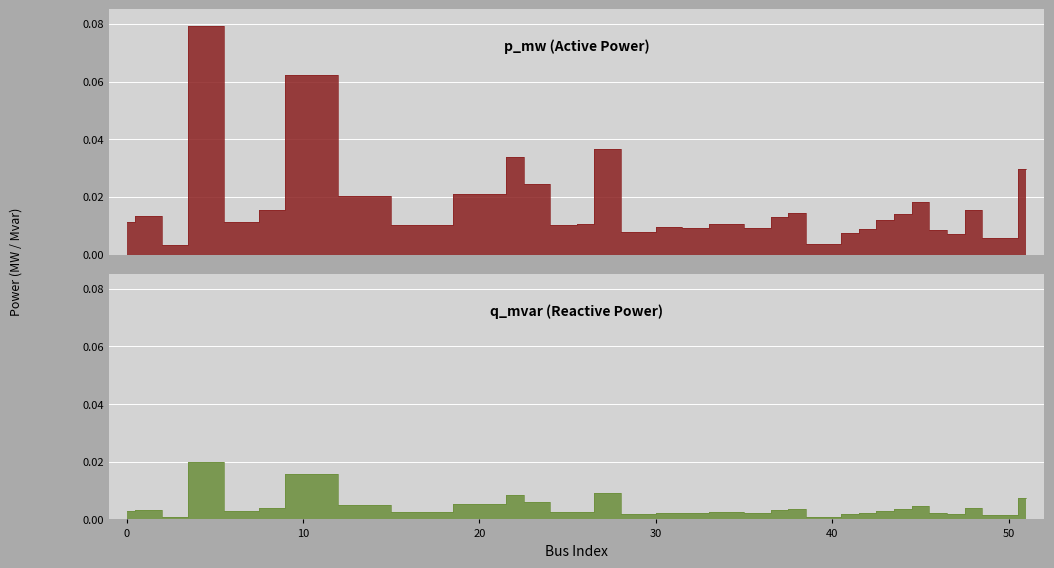

At which category does q_mvar reach its first local peak?

1